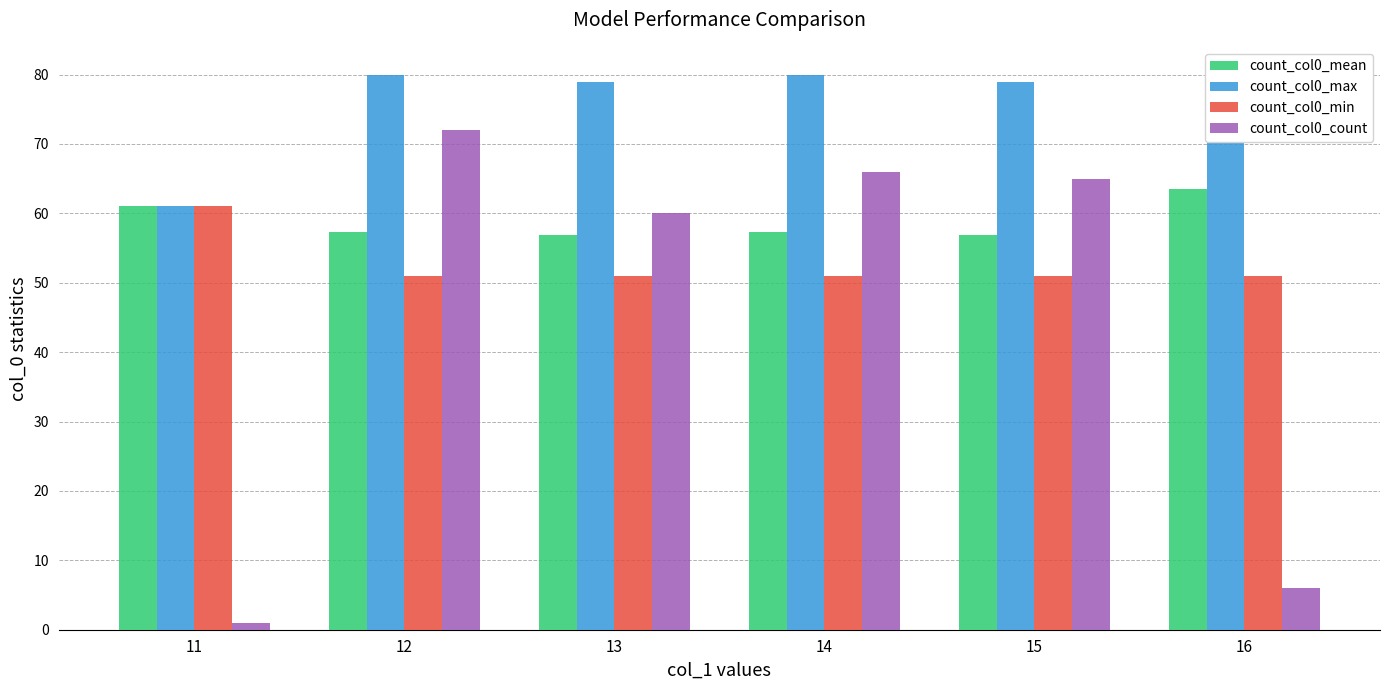

What is the greatest value displayed?

80.0